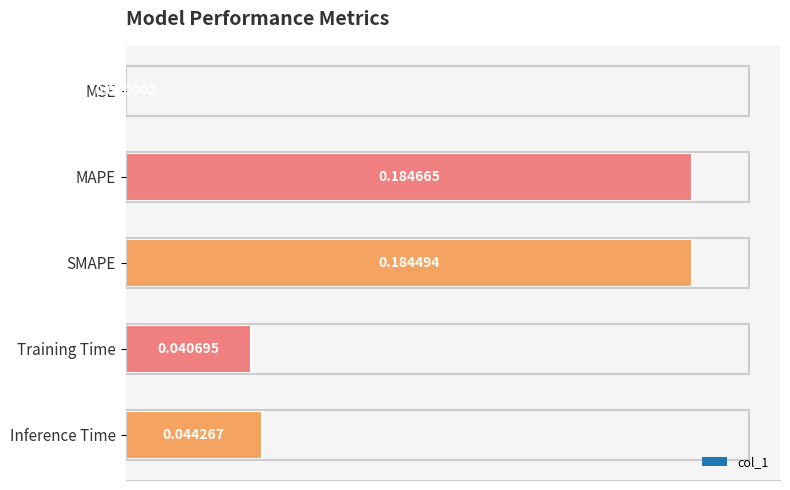

What is the sum of all values?

0.5